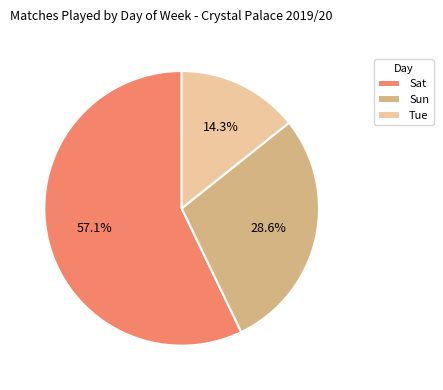

To the nearest percent, what is the difference between the Tue and Sat slice percentages?

43%